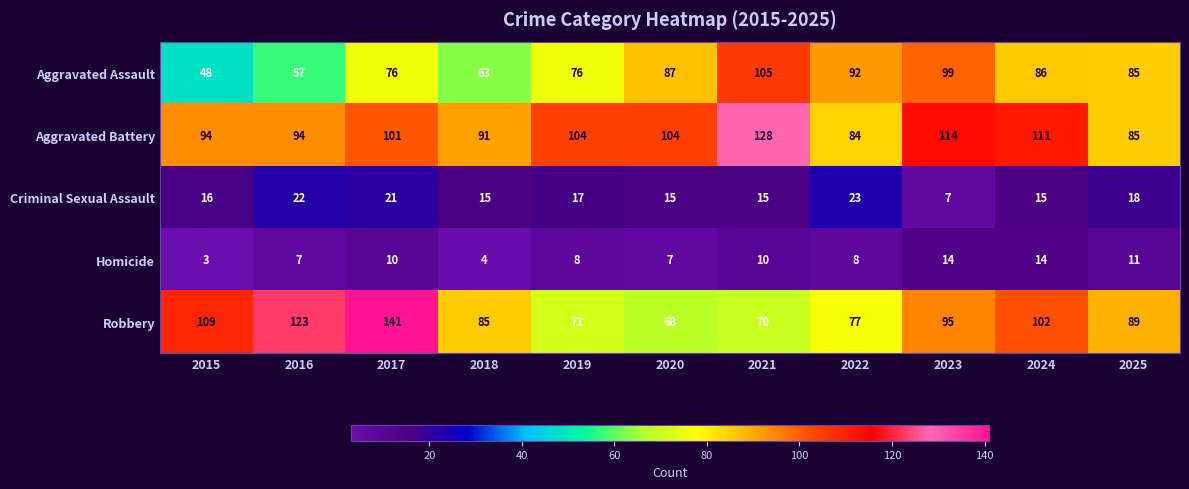

Count the number of data series in this chart.

5